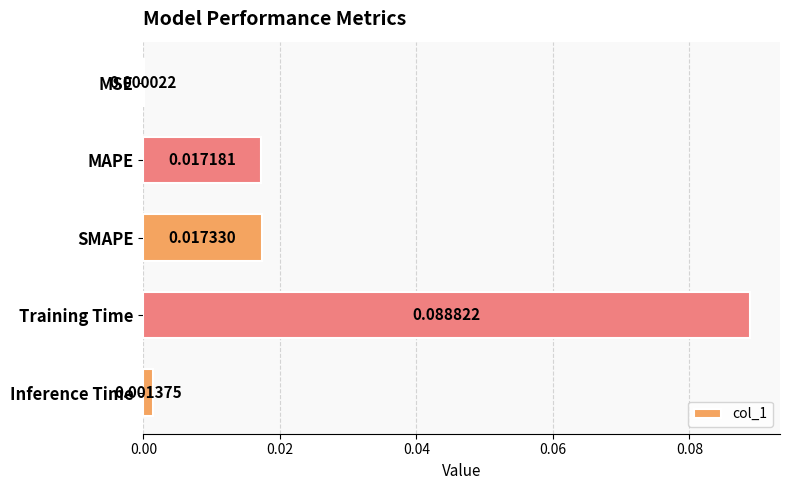

Between Training Time and MSE, which is larger?

Training Time